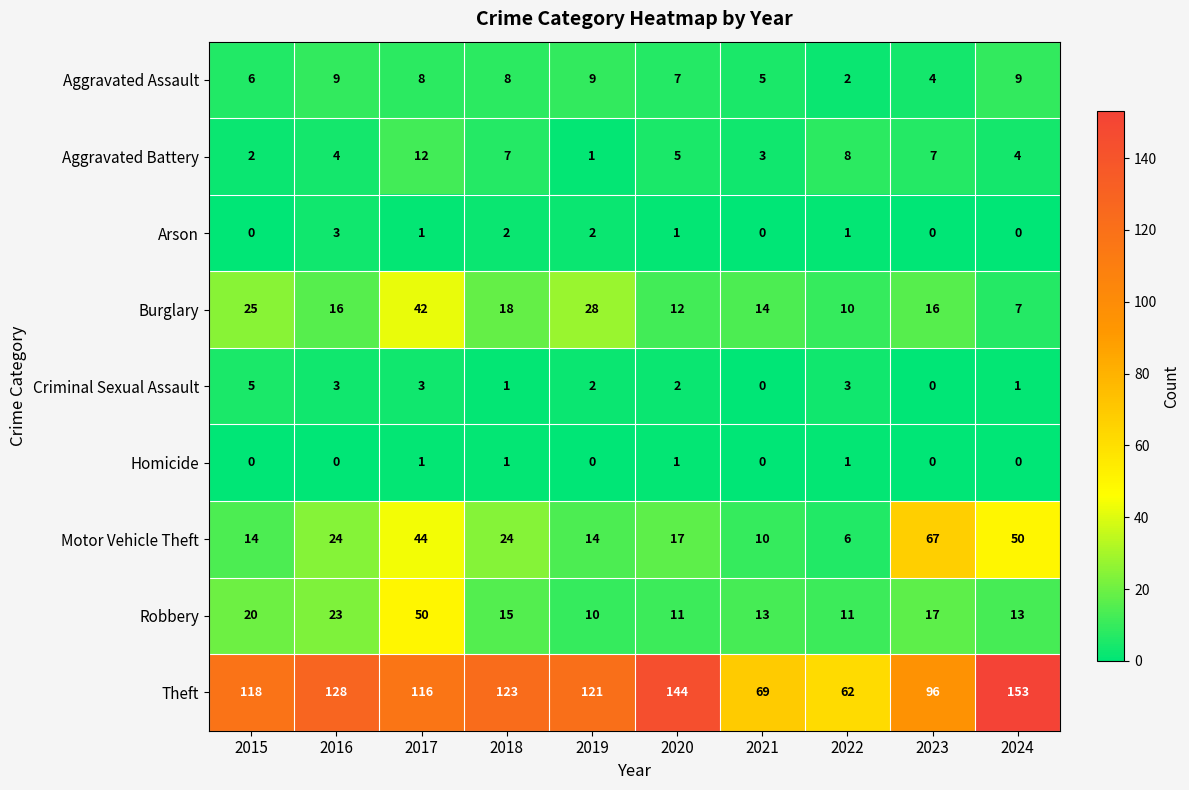

What value does the Criminal Sexual Assault series have at 2017?

3